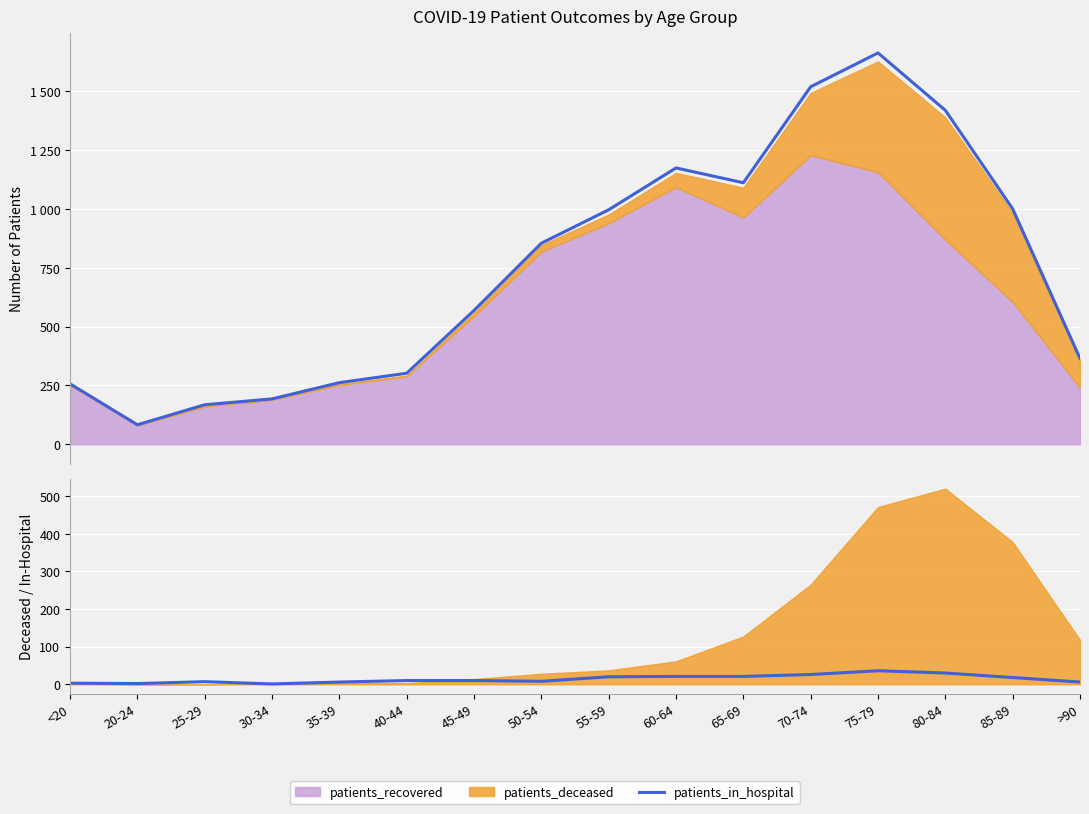

Reading right to left, extract all data points from this chart.

6	18	30	36	26	21	21	20	8	10	10	6	1	7	2	3